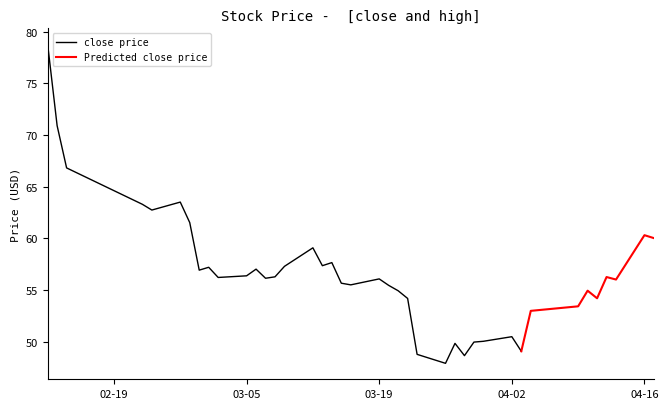

How many lines are shown in the chart?

2